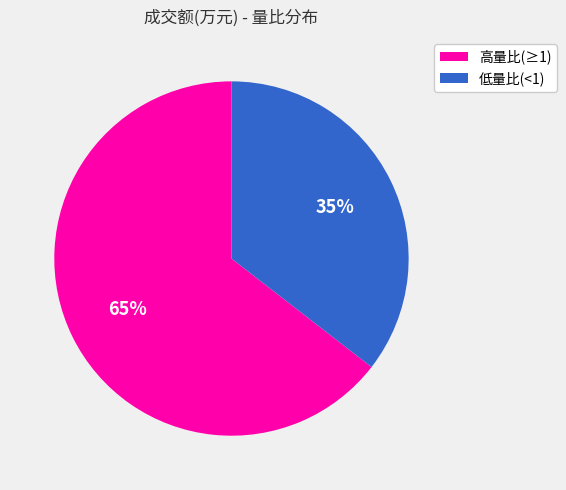

To the nearest percent, what is the average slice percentage?

50%